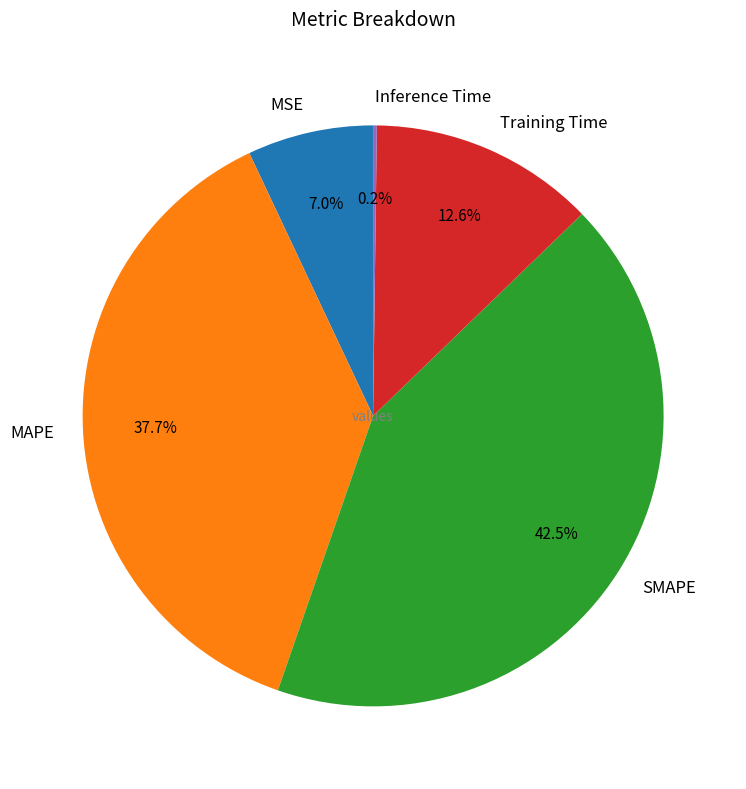

Which category has the biggest portion of the pie?

SMAPE